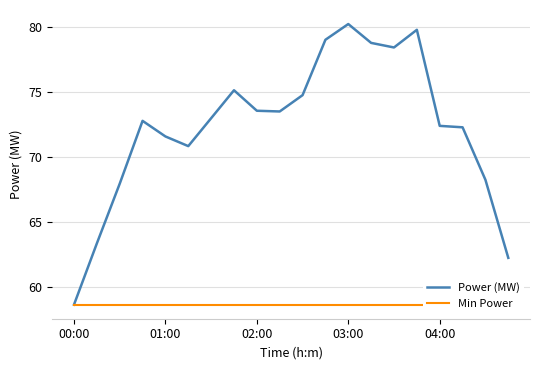

What is the lowest value of the Power (MW) series?

58.6